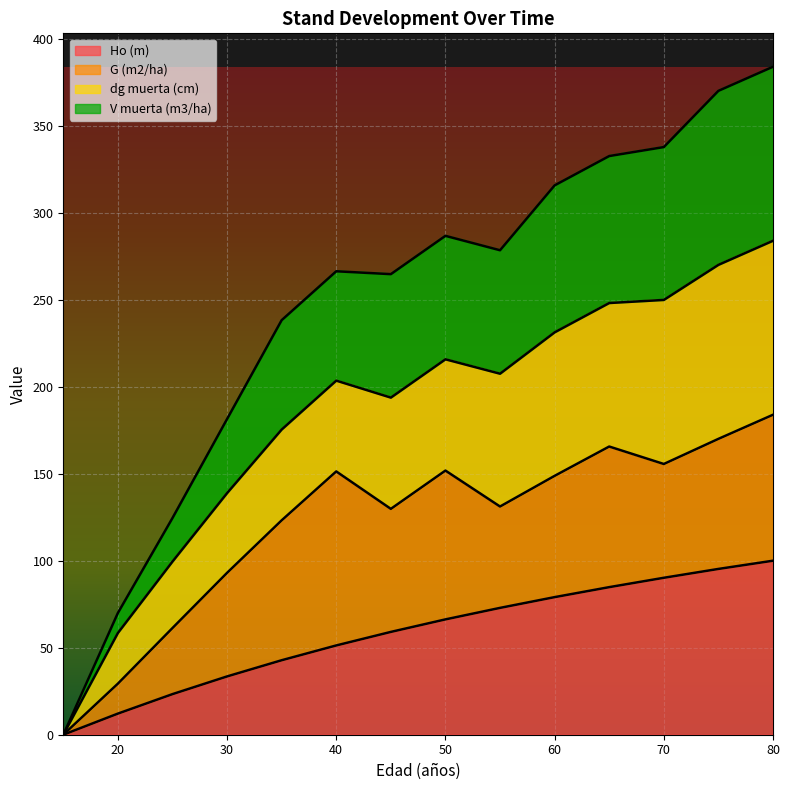

What is the maximum value shown in the chart?

383.9